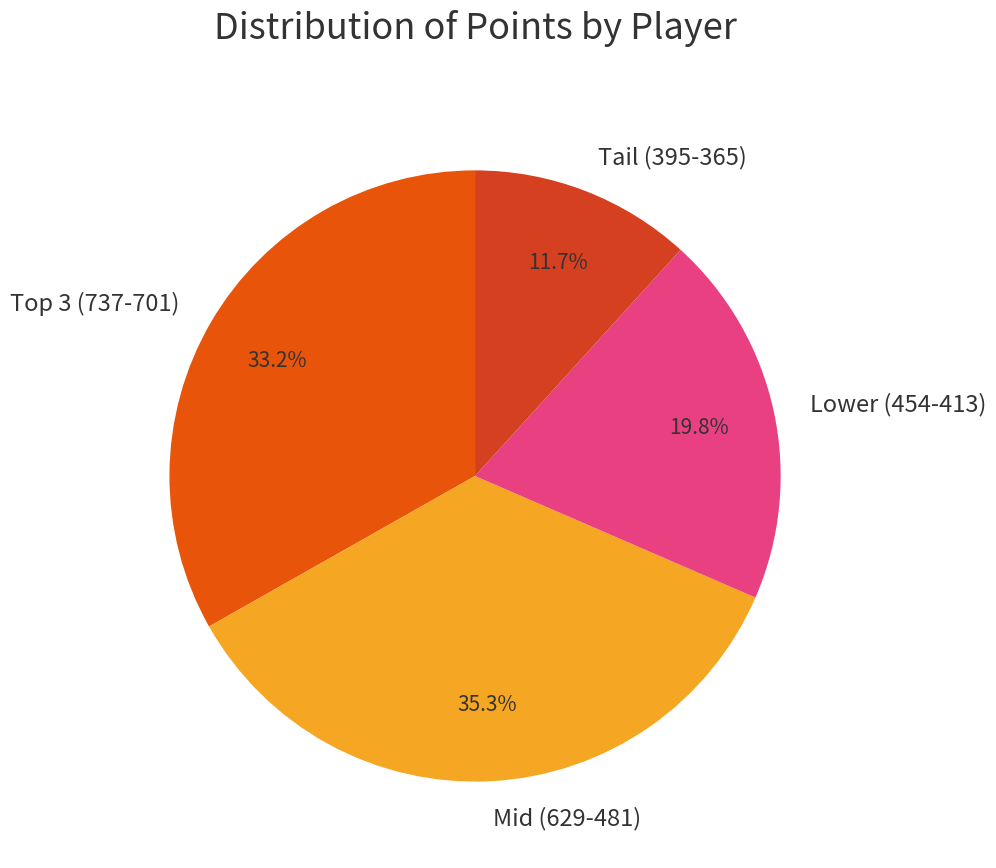

Which slice is the largest?

Mid (629-481)